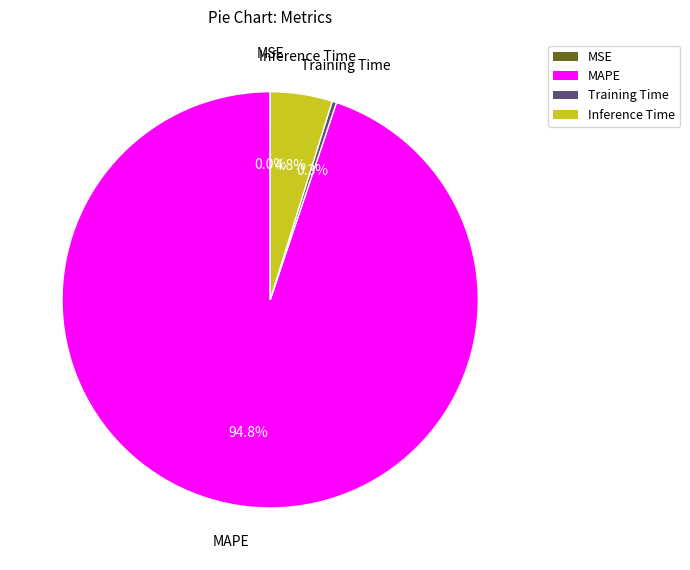

Which category has the biggest portion of the pie?

MAPE